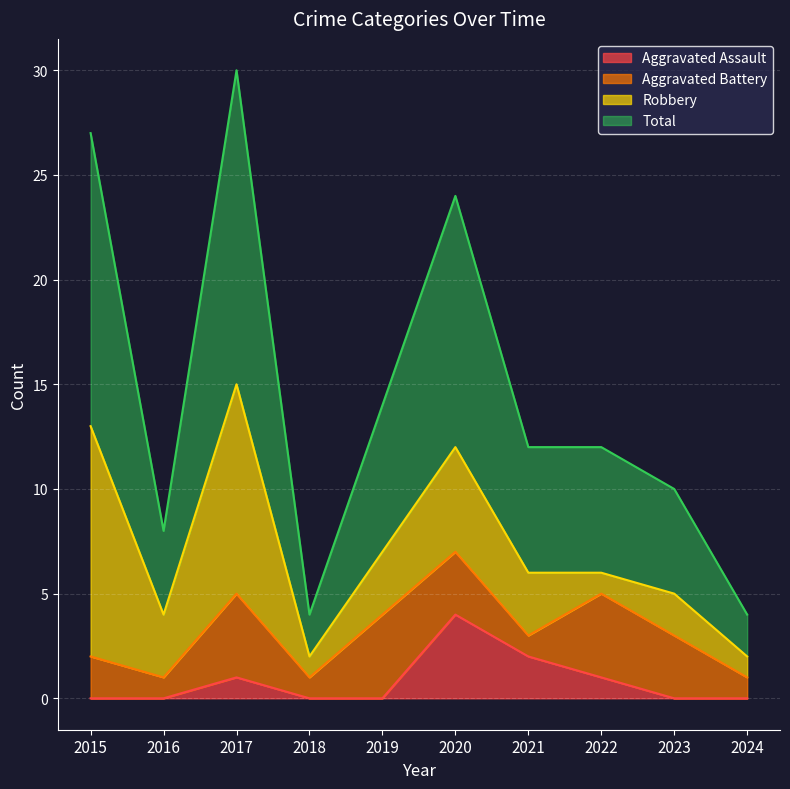

The Total series shows 7 at 2024. True or false?

False